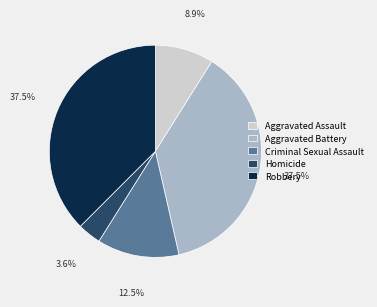

Which slice is the smallest?

Homicide